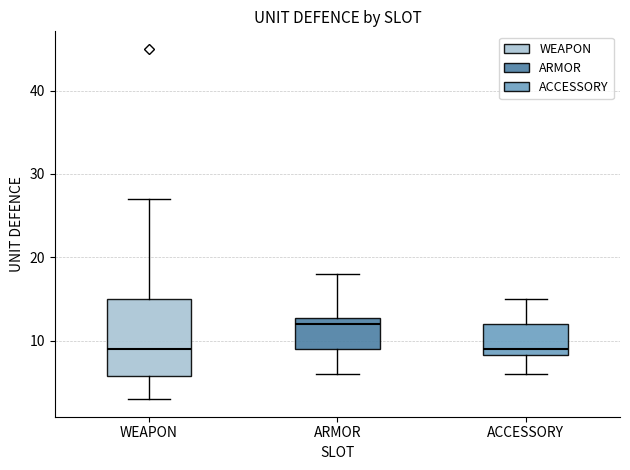

Reading left to right, read every box against the y-axis: the position of its median line, the range the box covers, and the ends of its whiskers. The values are not printed on the chart, so give them approximately, as read against the axis.

WEAPON: median 9, box 6 to 15, whiskers 3 to 27
ARMOR: median 12, box 9 to 13, whiskers 6 to 18
ACCESSORY: median 9, box 8 to 12, whiskers 6 to 15